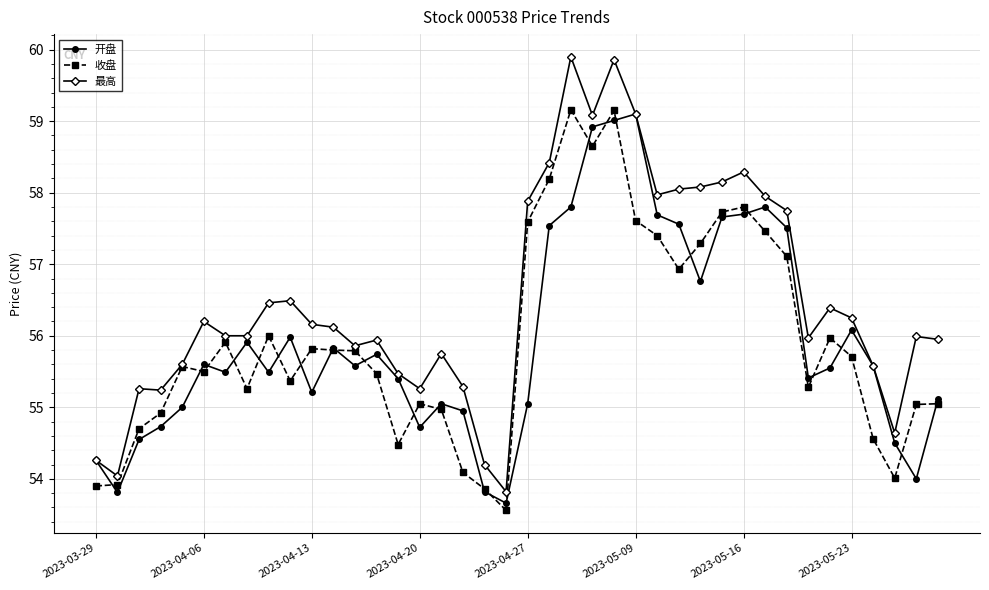

Which series has the largest total across all categories?

最高